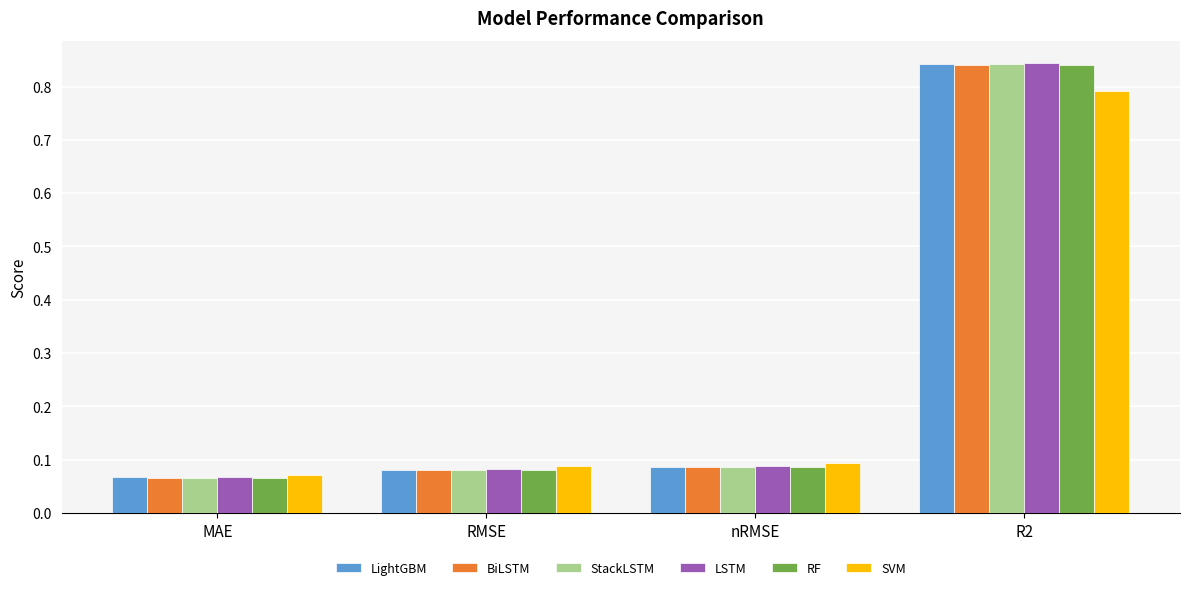

Which series has the widest spread of values?

LSTM